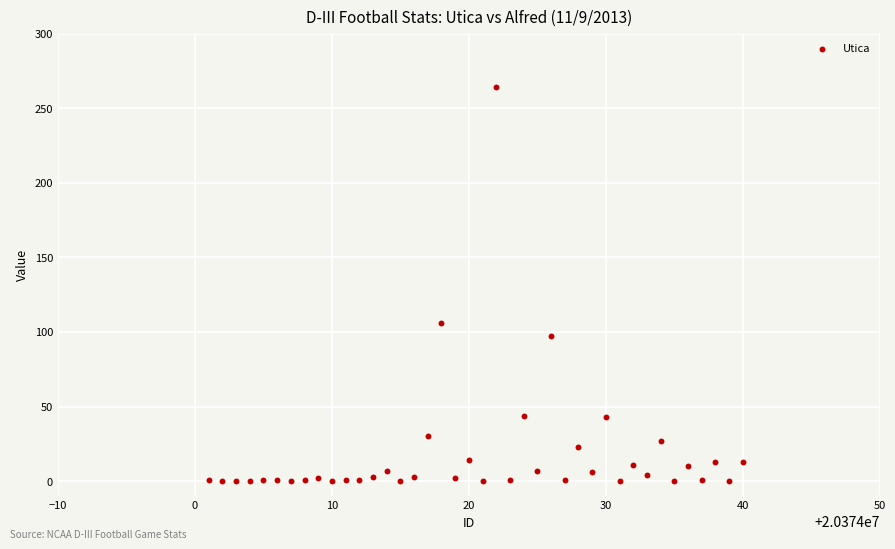

What Y value in the scatter plot is closest to 132?

106